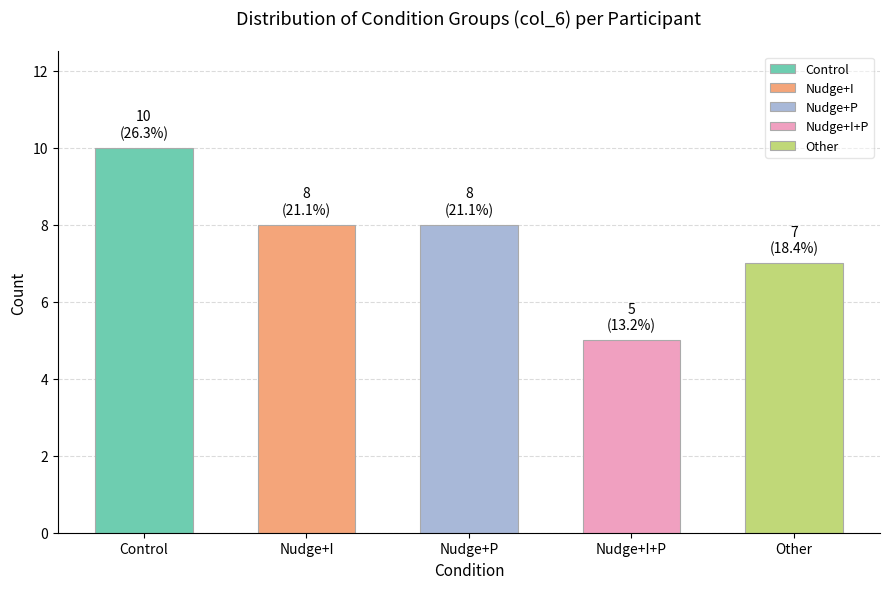

Reading right to left, extract all data points from this chart.

Other=7	Nudge+I+P=5	Nudge+P=8	Nudge+I=8	Control=10